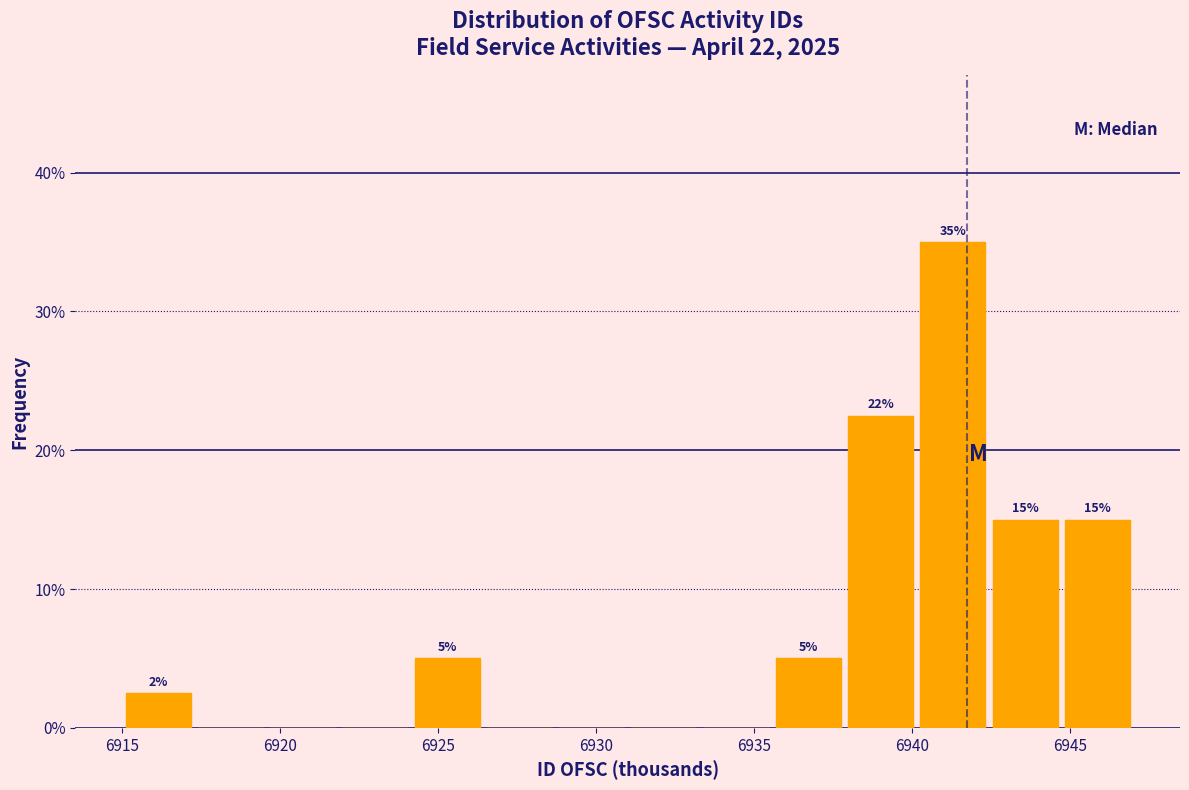

Over which range of the x-axis is the bar tallest?

6940.0 to 6942.5